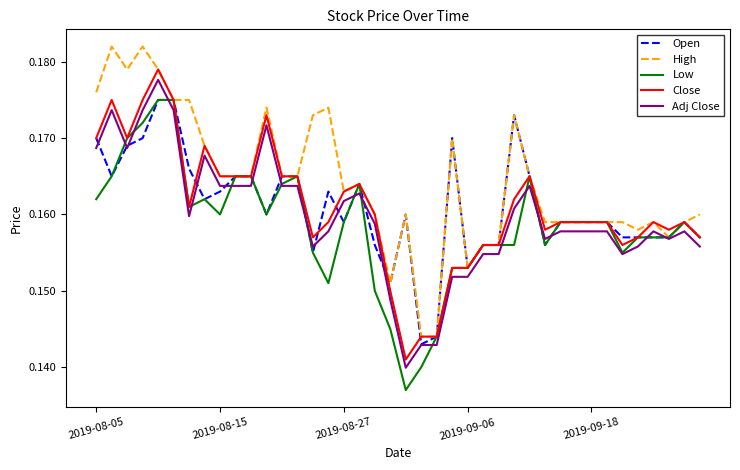

Which series has the largest total across all categories?

High